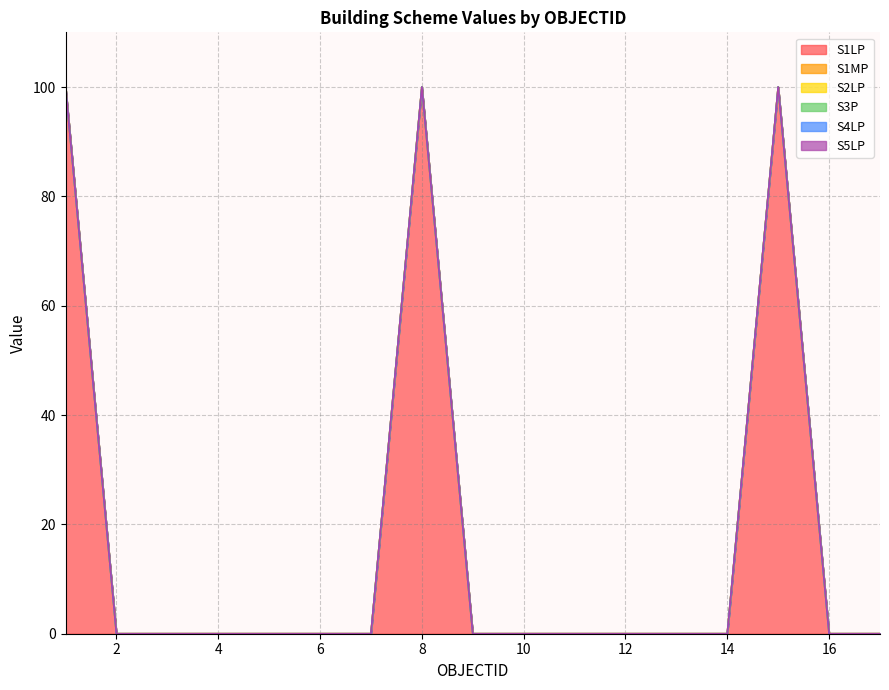

Is it true that S4LP equals 0 at 4?

True